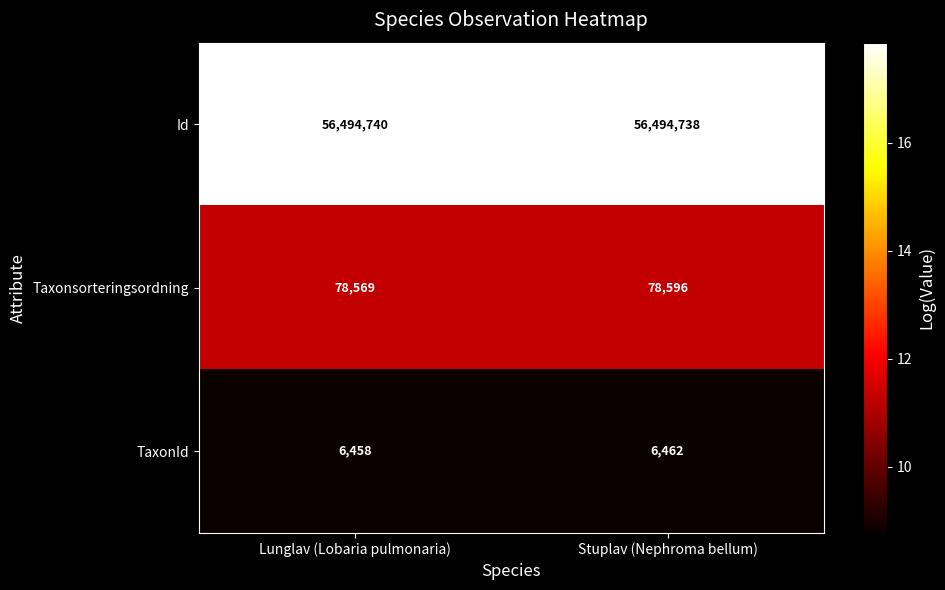

What is the greatest value displayed?

56494740